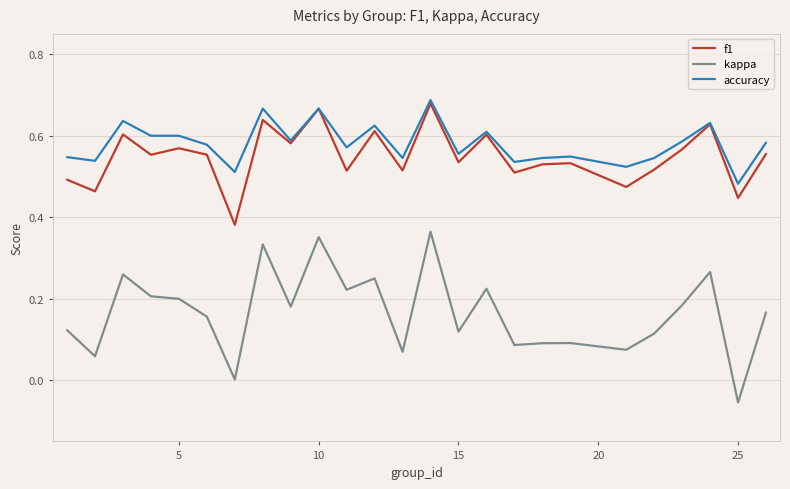

True or false: kappa and f1 intersect in this chart.

False